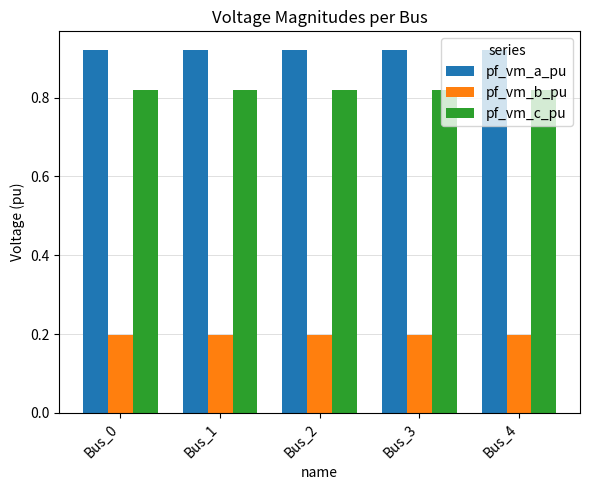

What is the total value across all series at Bus_4?

1.9